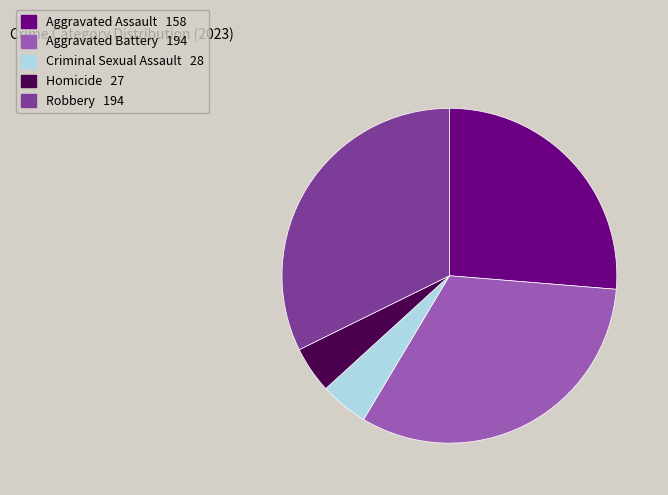

Is Aggravated Assault the majority of the pie?

No